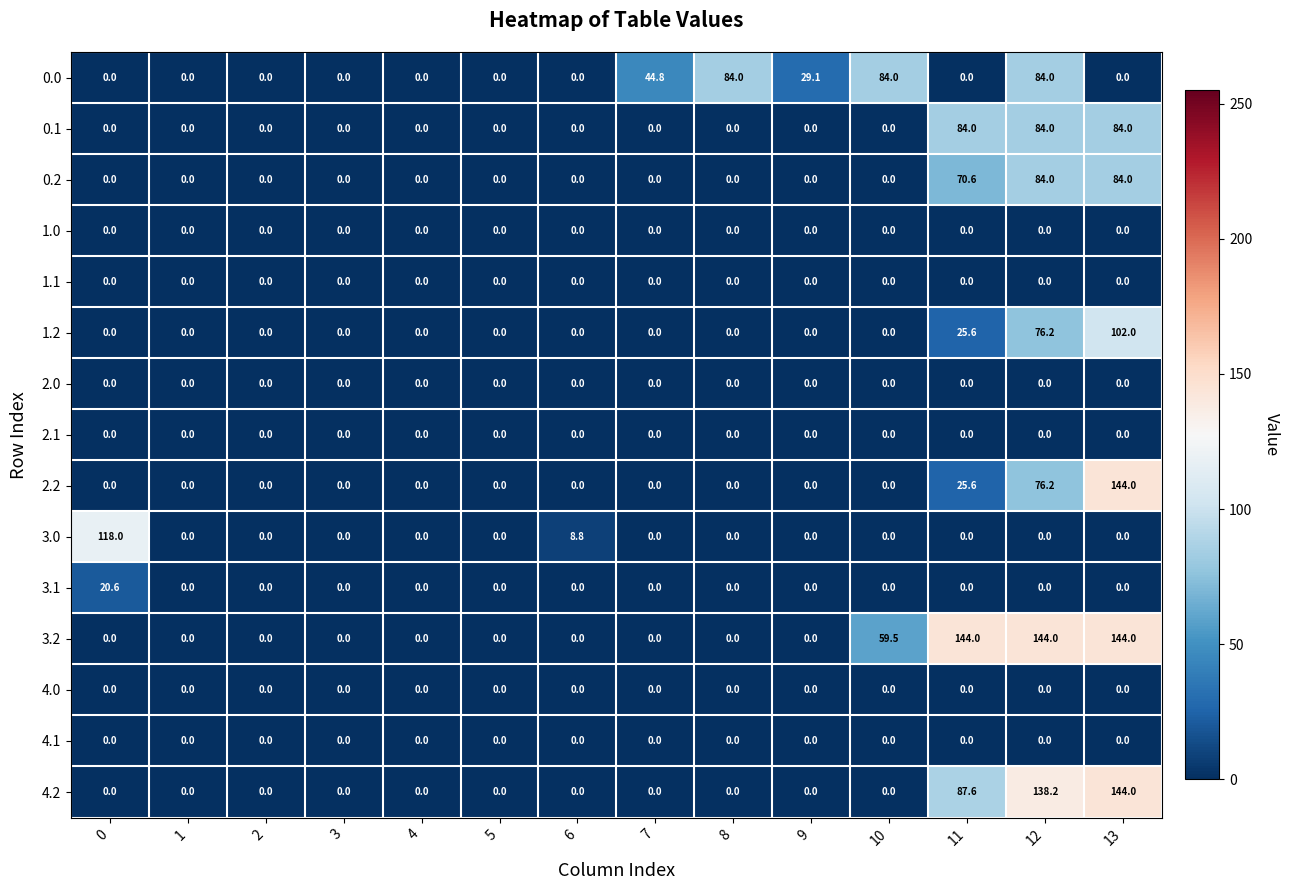

What is the average value of the 3.1 series?

1.5